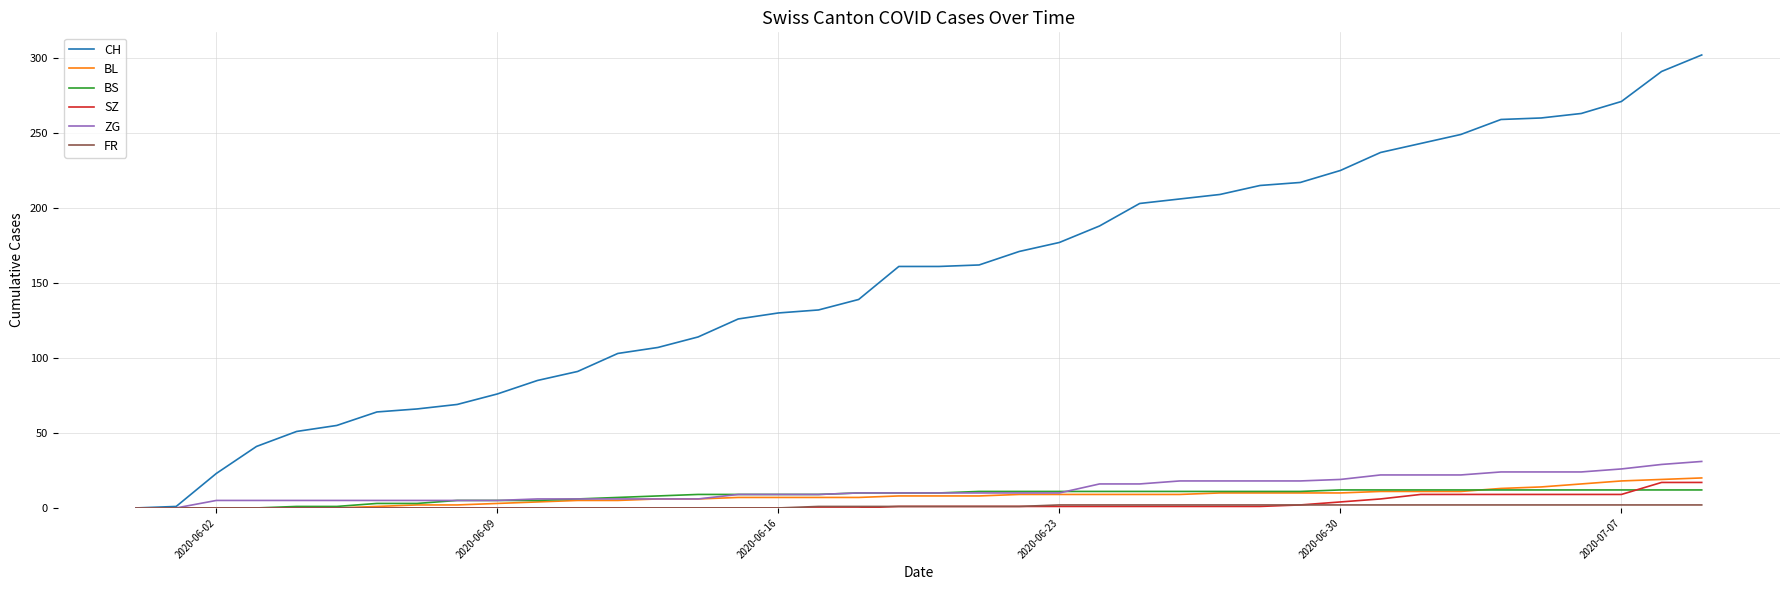

What is the maximum value shown in the chart?

302